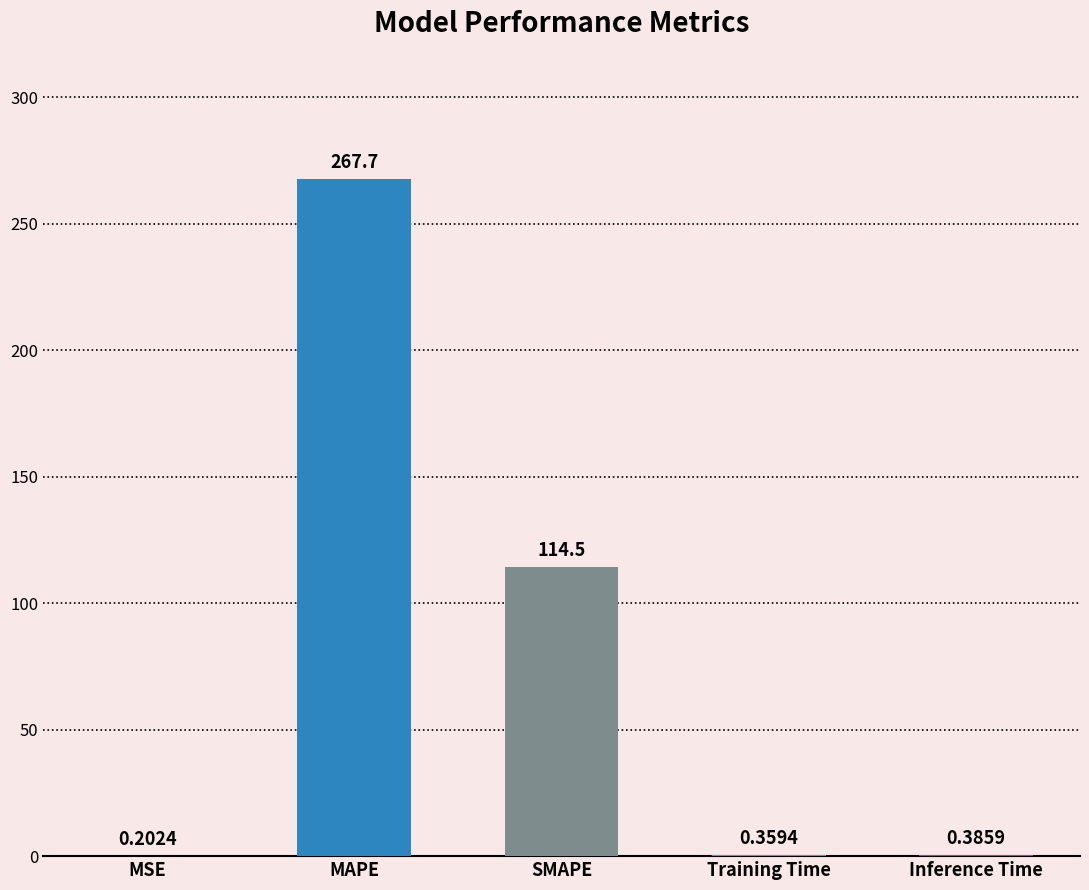

Between MAPE and SMAPE, which is larger?

MAPE